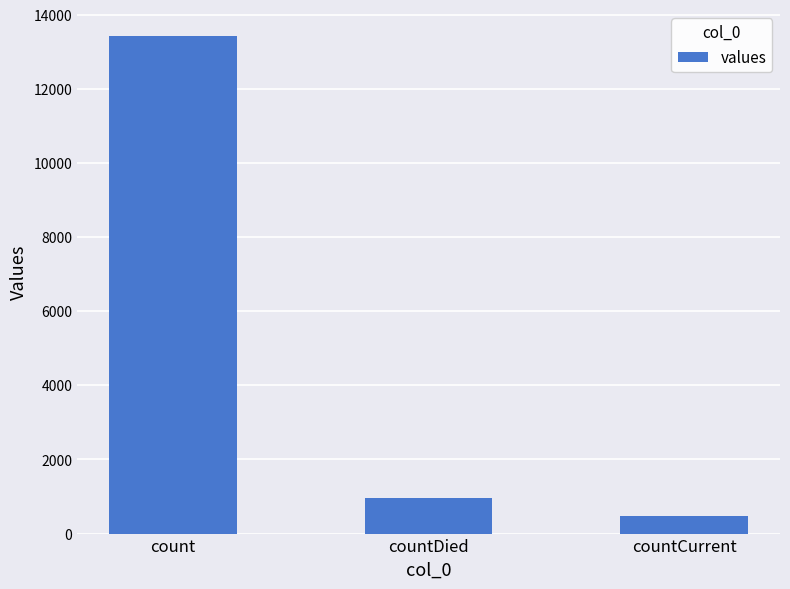

What is the label of the 1st bar from the left?

count